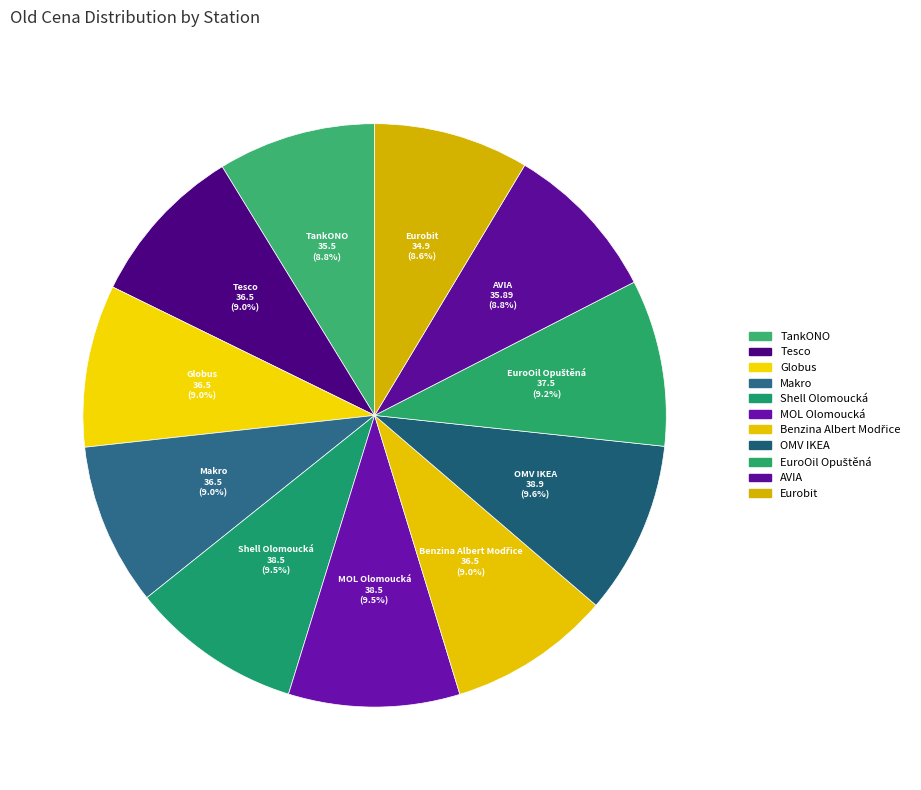

Is there a majority slice in this chart?

No